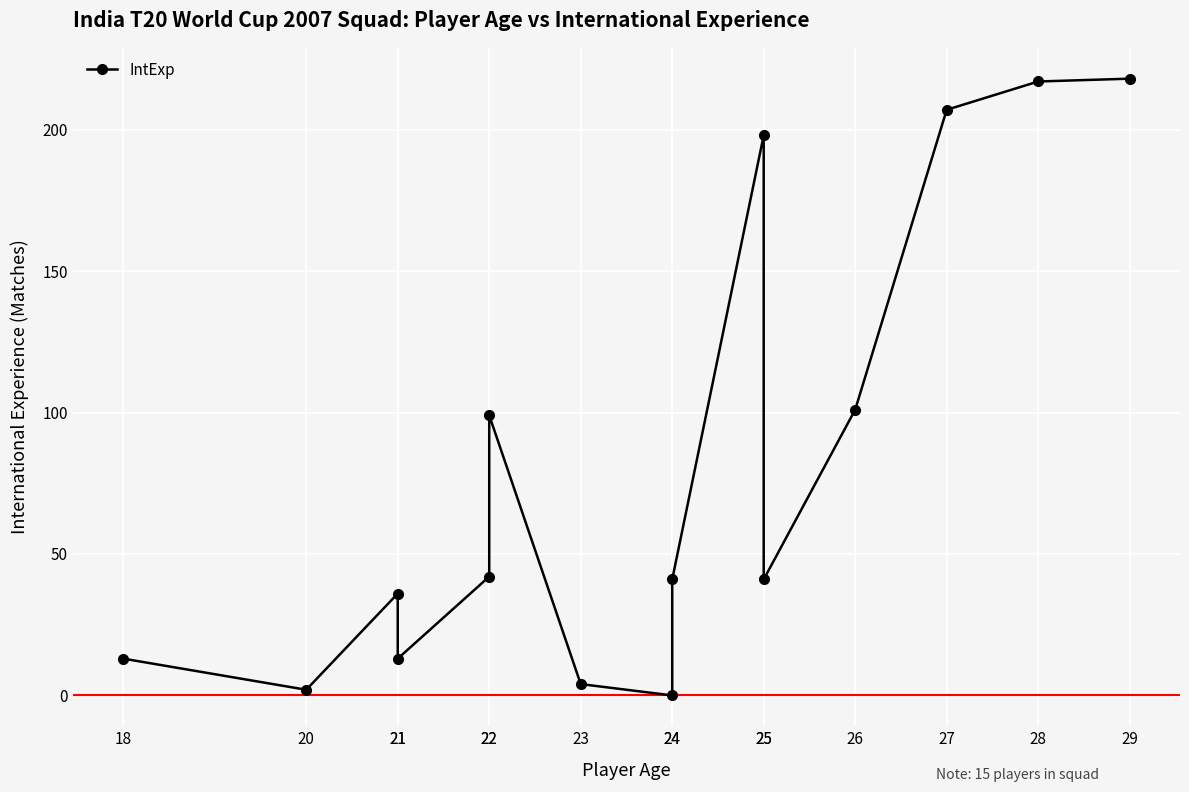

How many interior local peaks (higher than both neighbors) does the data have?

3